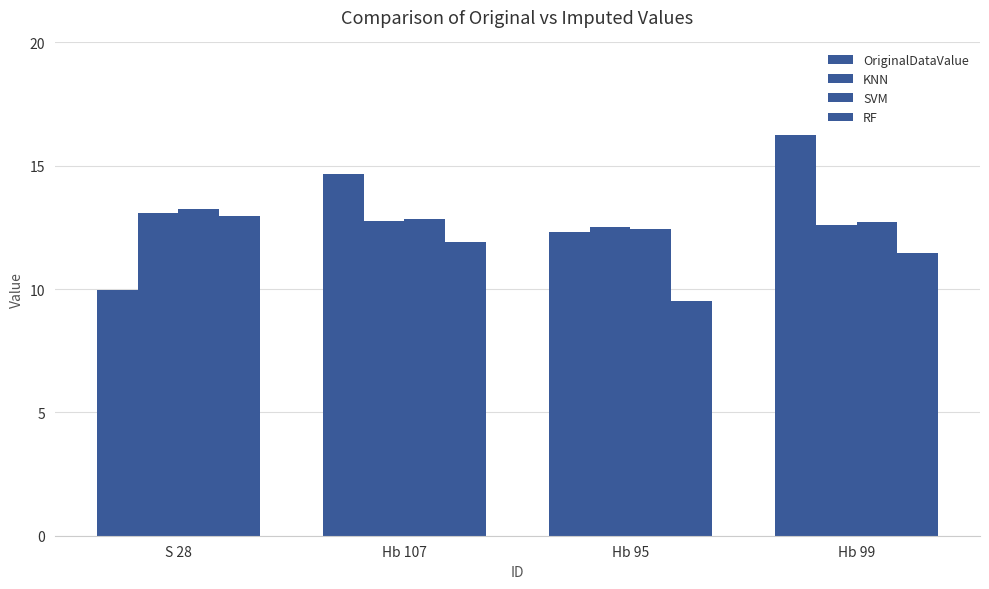

What is the label of the 2nd bar from the left?

Hb 107